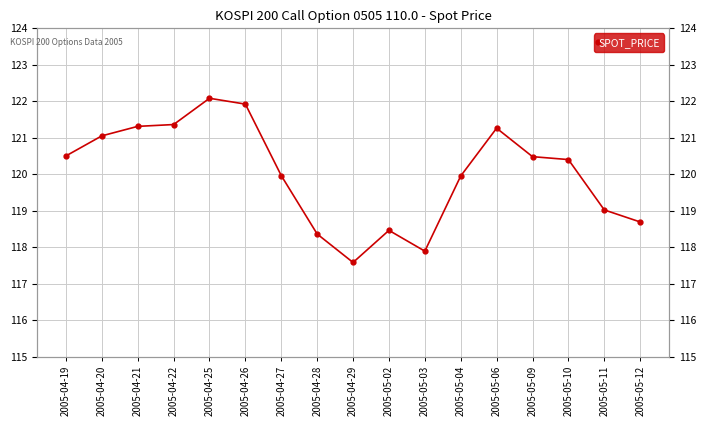

How many values are below 120?

8